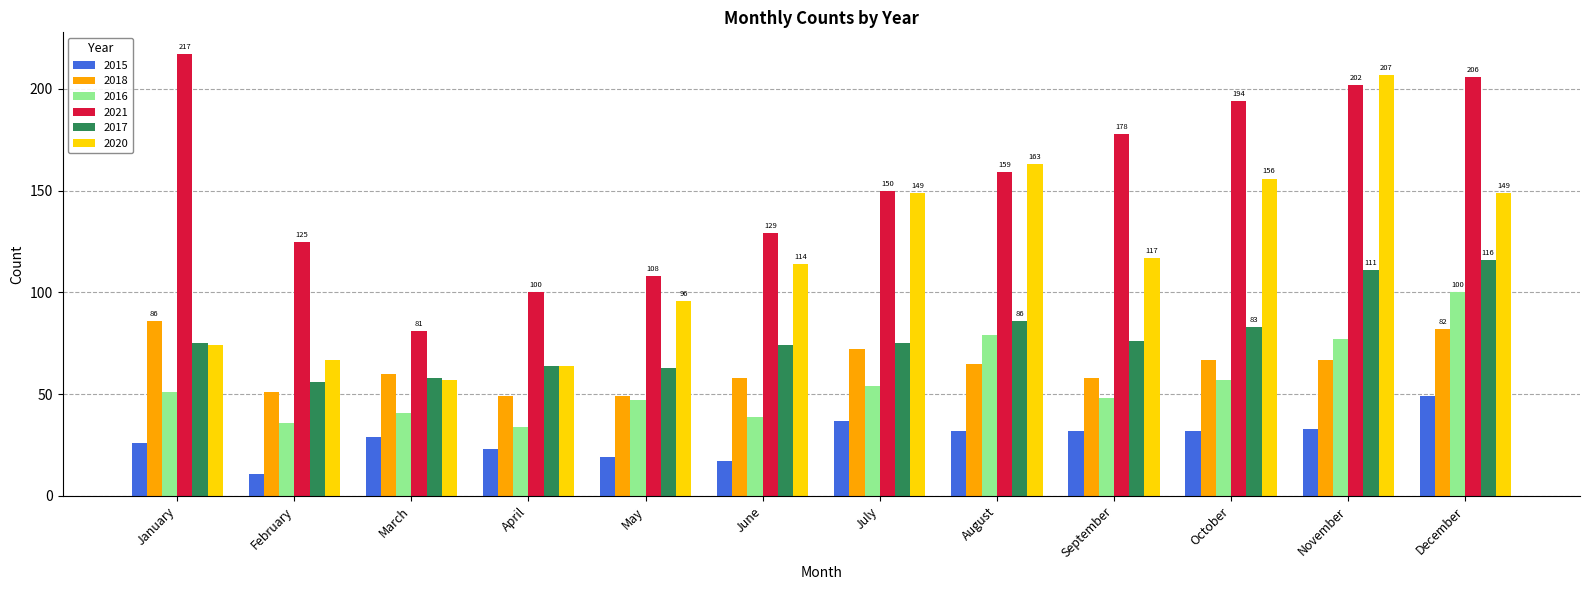

Between March and December, which series saw the biggest shift?

2021